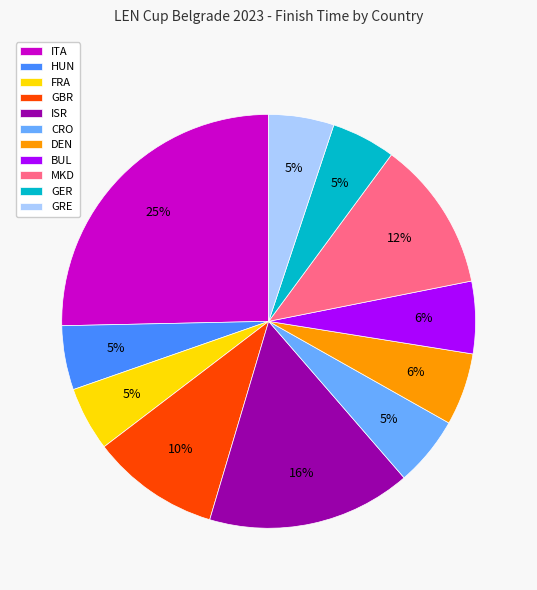

Which has a higher value, MKD or ITA?

ITA